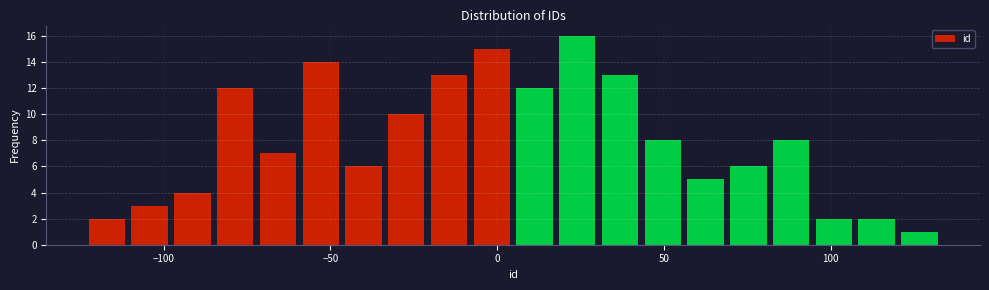

Around what value on the x-axis is the tallest bar? Give the approximate position of its centre, as read against the axis.

25